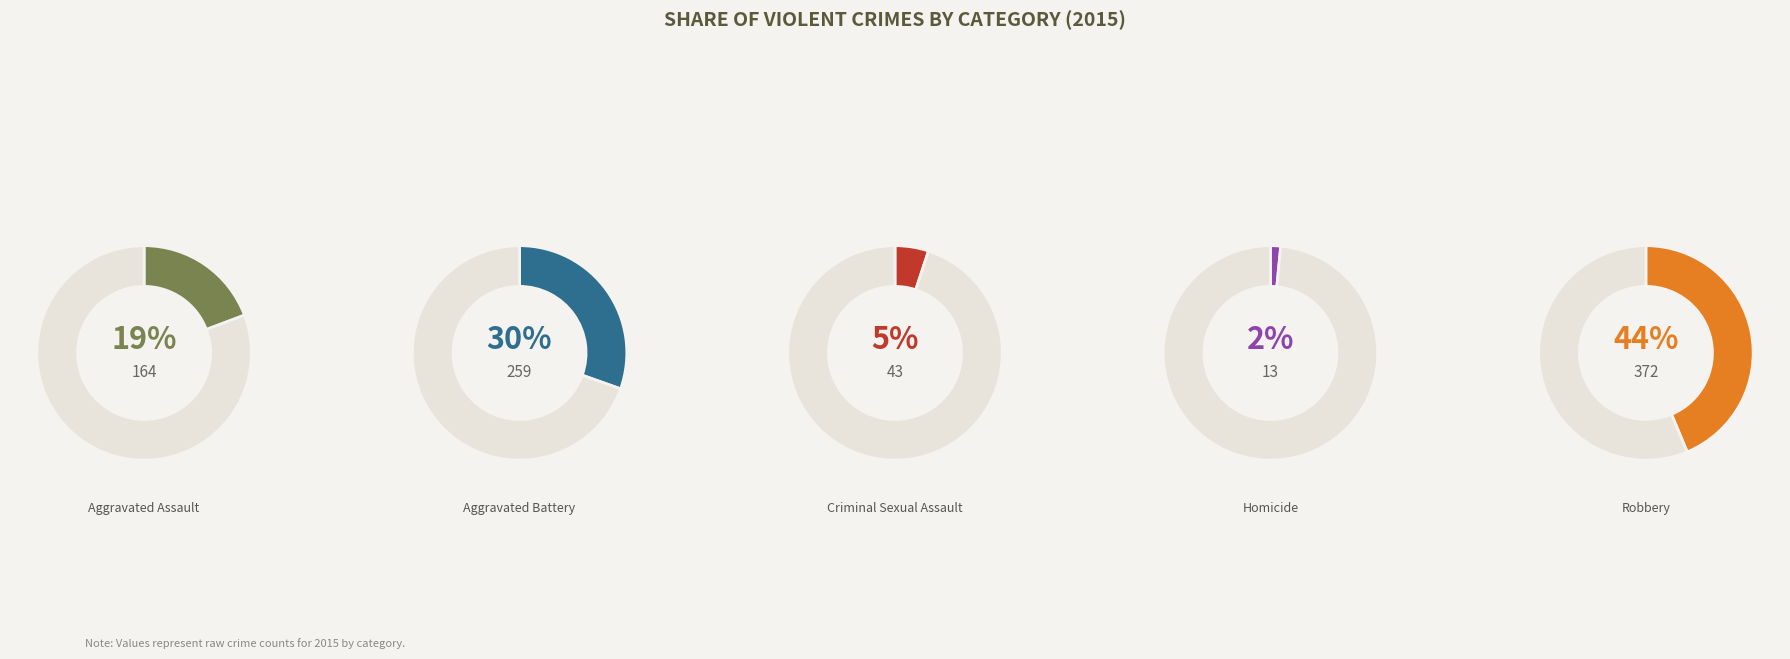

Is Aggravated Battery the majority of the pie?

No